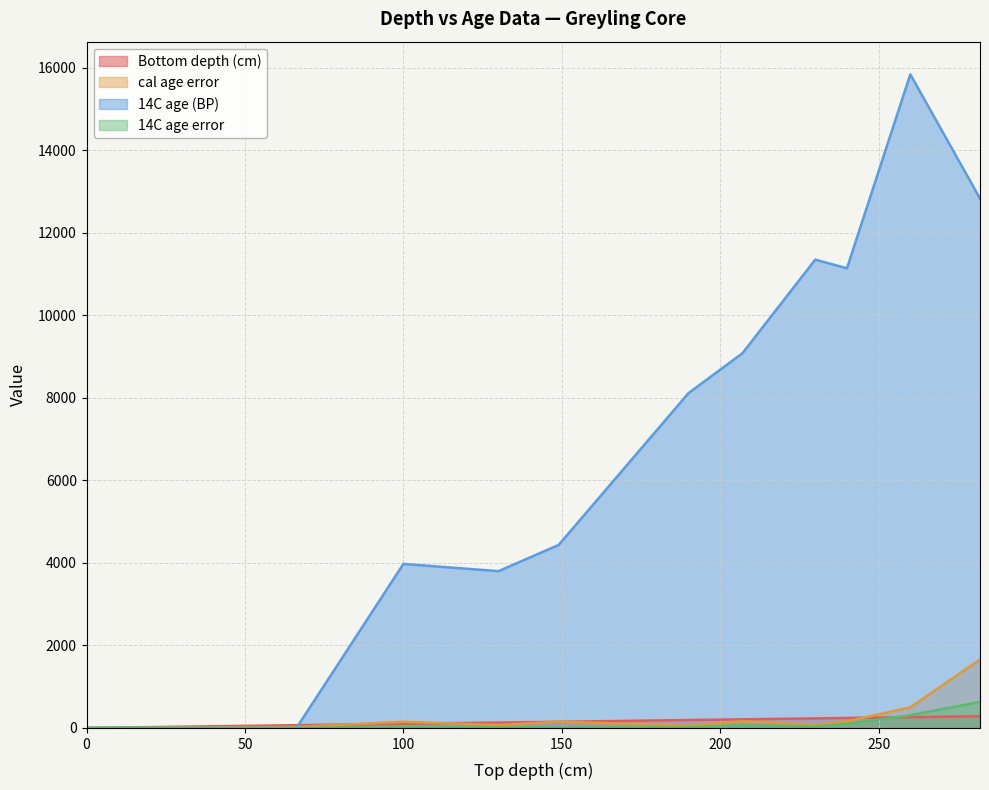

At which category is the sum across all series the highest?

260